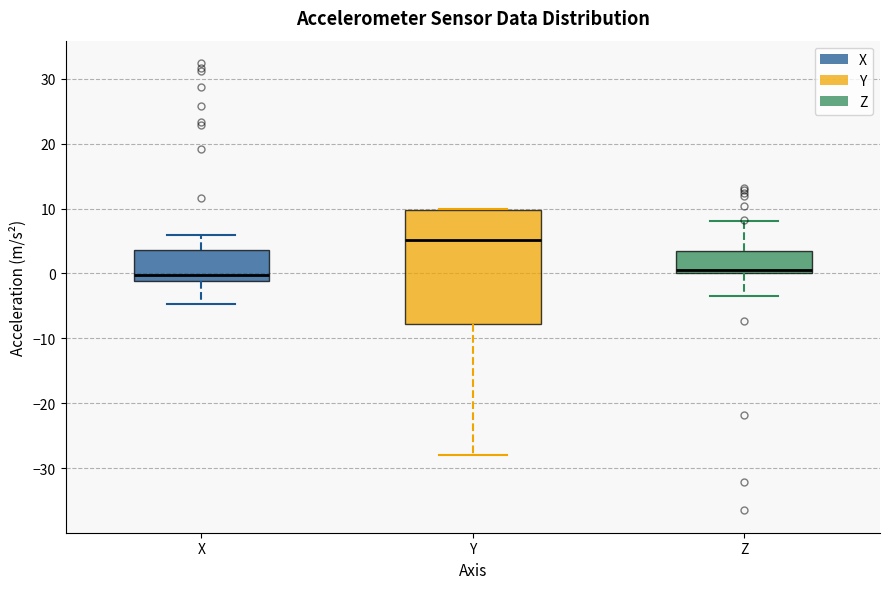

Reading left to right, transcribe this box plot: for each box, give where its median line is, the range the box spans, and where its two whiskers end, as read against the y-axis. The values are not printed on the chart, so give them approximately, as read against the axis.

X: median 0, box -1 to 4, whiskers -5 to 6
Y: median 5, box -8 to 10, whiskers -28 to 10
Z: median 0 (just above the box's lower edge), box 0 to 3, whiskers -3 to 8